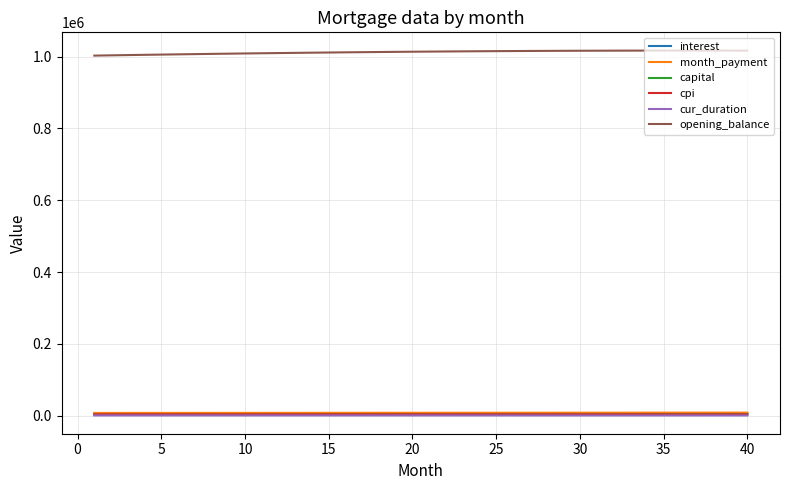

Which series has the largest total across all categories?

opening_balance